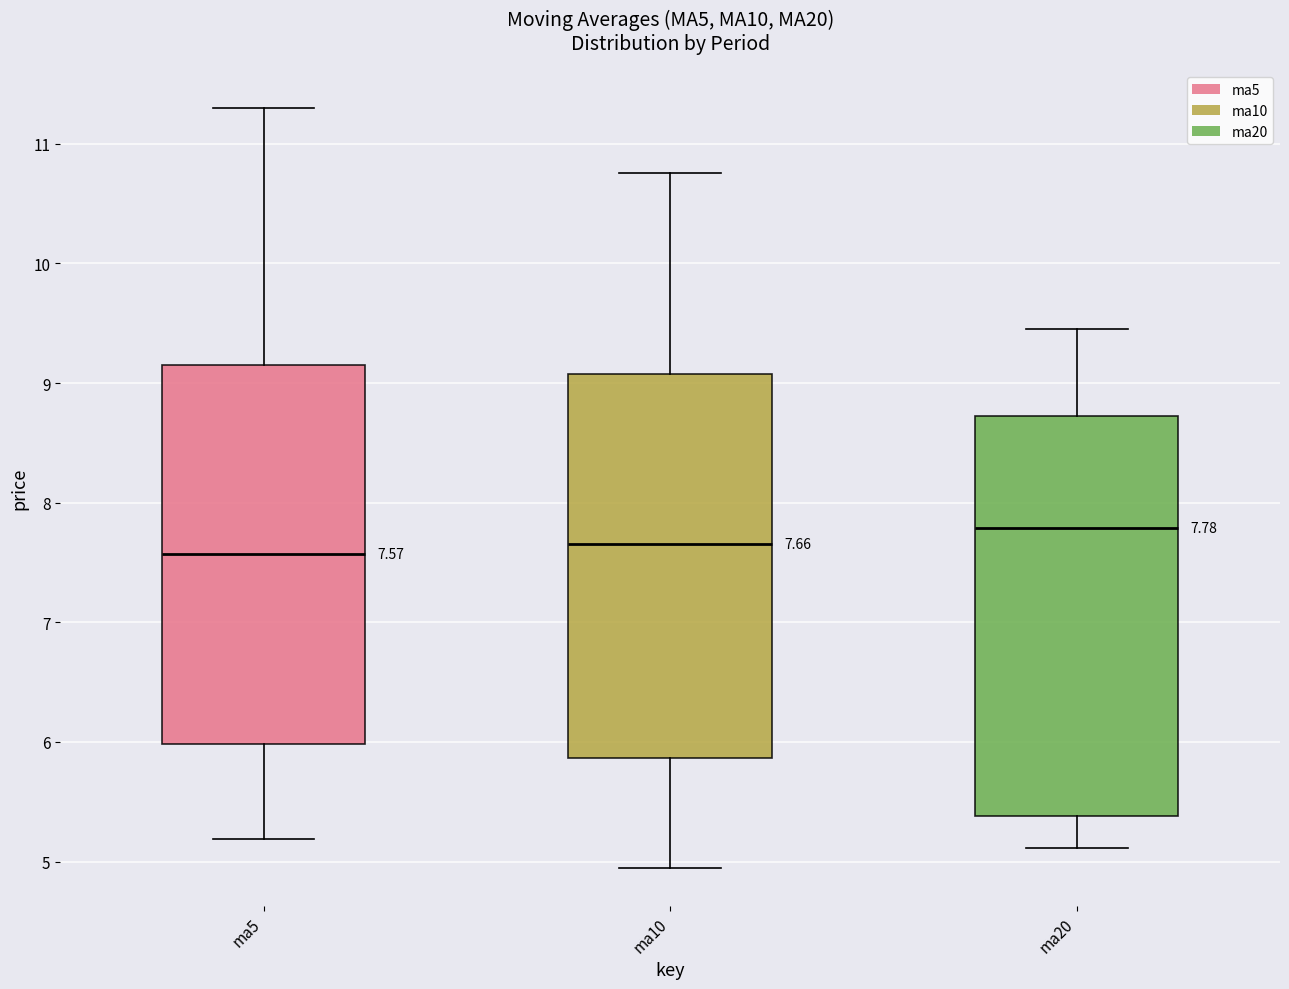

Comparing the boxes themselves (not the whiskers), which one is the tallest?

ma20